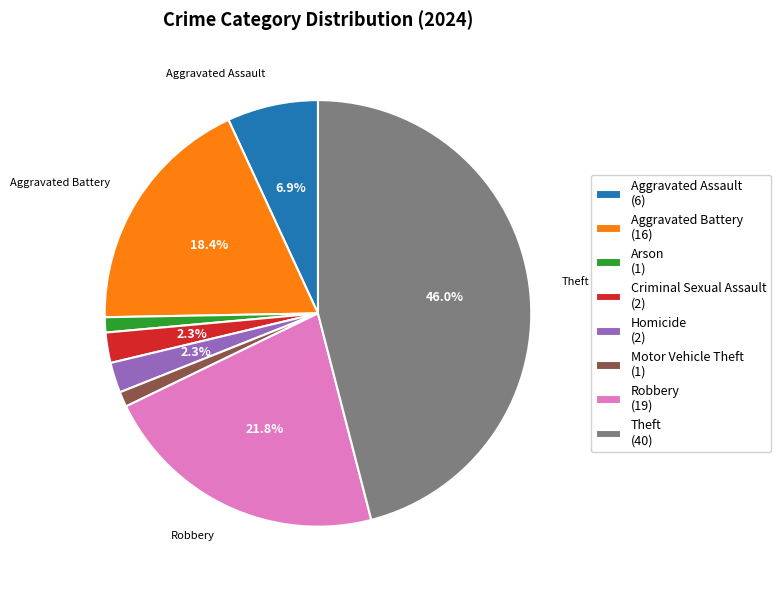

To the nearest percent, what portion does Aggravated Battery represent?

18%